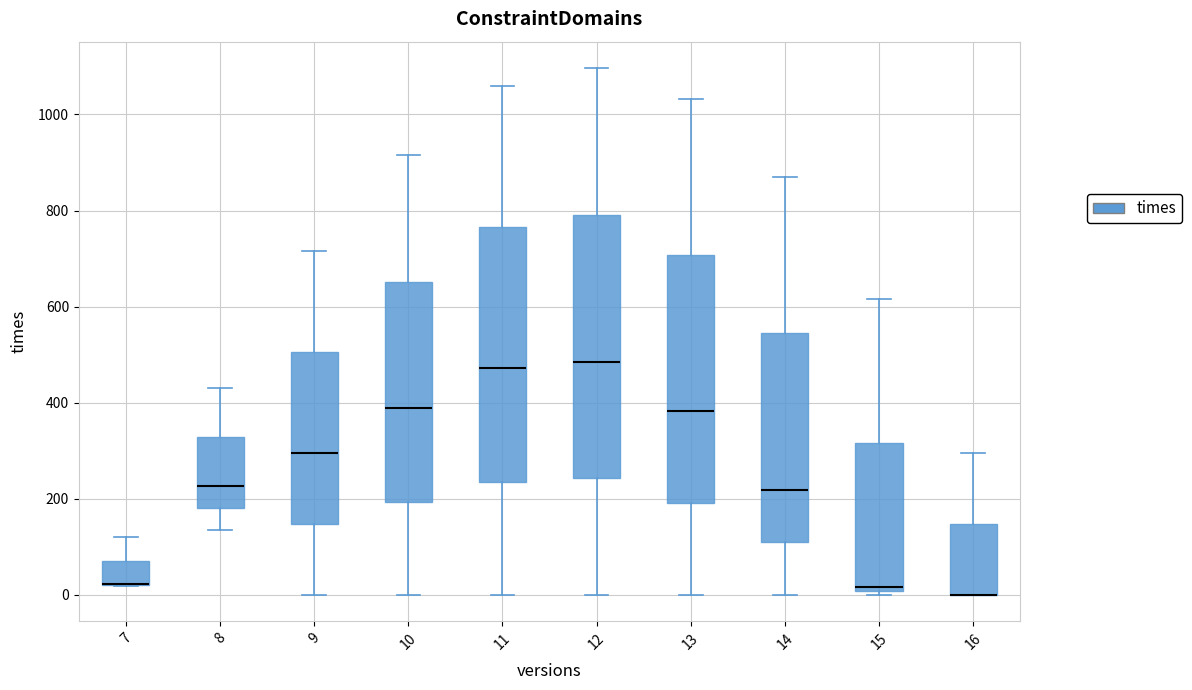

Reading left to right, transcribe this box plot: for each box, give where its median line is, the range the box spans, and where its two whiskers end, as read against the y-axis. The values are not printed on the chart, so give them approximately, as read against the axis.

7: median 20 (drawn on the box's lower edge), box 20 to 80, whiskers 20 to 120
8: median 220, box 180 to 320, whiskers 140 to 440
9: median 300, box 140 to 500, whiskers 0 to 720
10: median 380, box 200 to 660, whiskers 0 to 920
11: median 480, box 240 to 760, whiskers 0 to 1060
12: median 480, box 240 to 800, whiskers 0 to 1100
13: median 380, box 200 to 700, whiskers 0 to 1040
14: median 220, box 100 to 540, whiskers 0 to 880
15: median 20, box 0 to 320, whiskers 0 (just below the box's lower edge) to 620
16: median 0 (drawn on the box's lower edge), box 0 to 140, whiskers 0 to 300